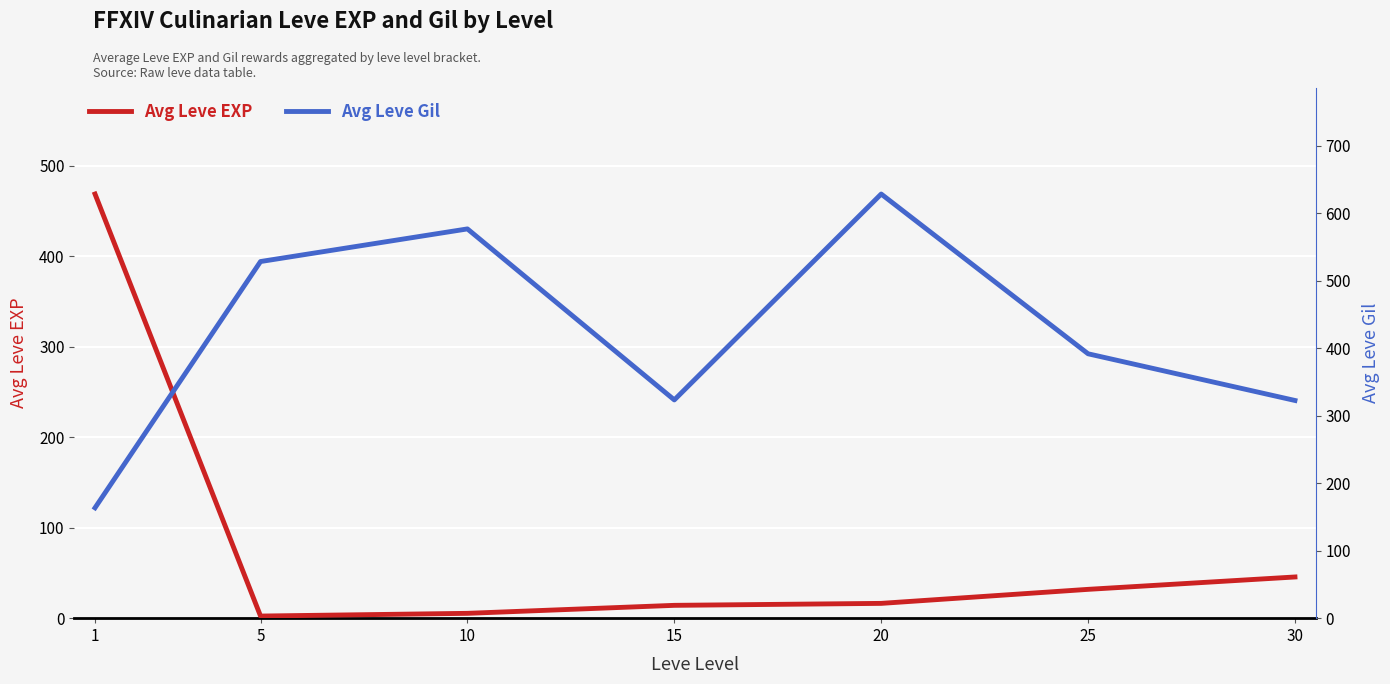

Which category has the highest value in the Avg Leve EXP series?

1